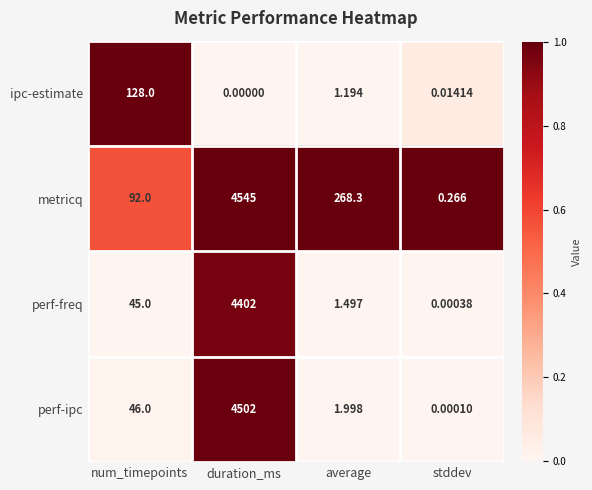

List the series in order of their peak value, highest first.

metricq, perf-ipc, perf-freq, ipc-estimate